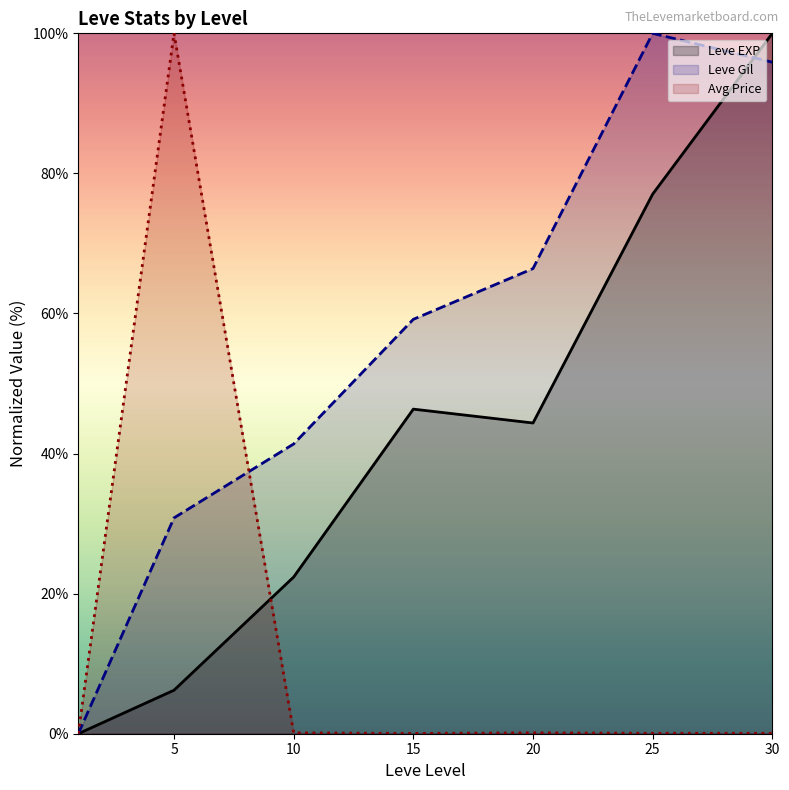

List the series in order of their peak value, highest first.

Leve EXP, Leve Gil, Avg Price